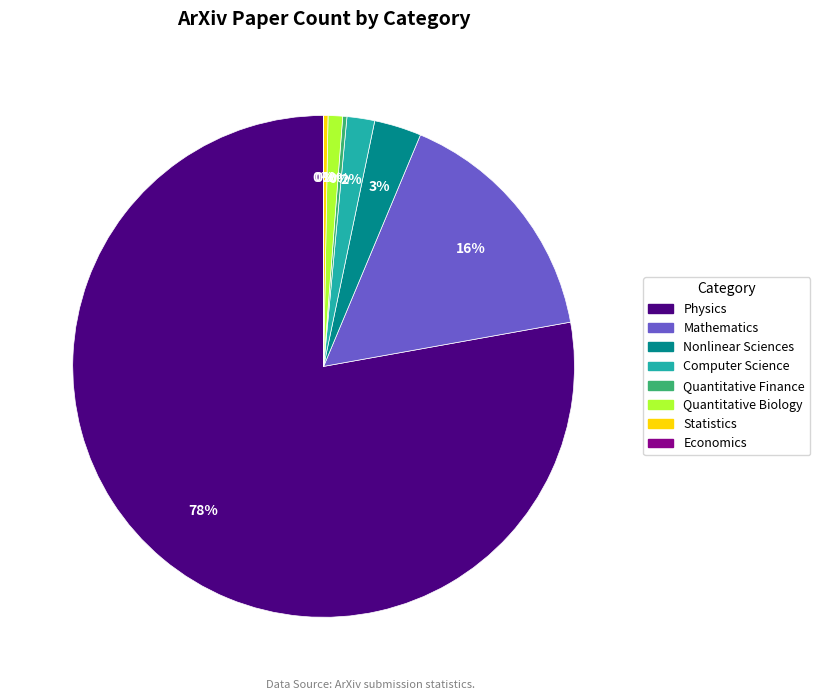

To the nearest percent, what percentage of the pie is Quantitative Biology?

1%